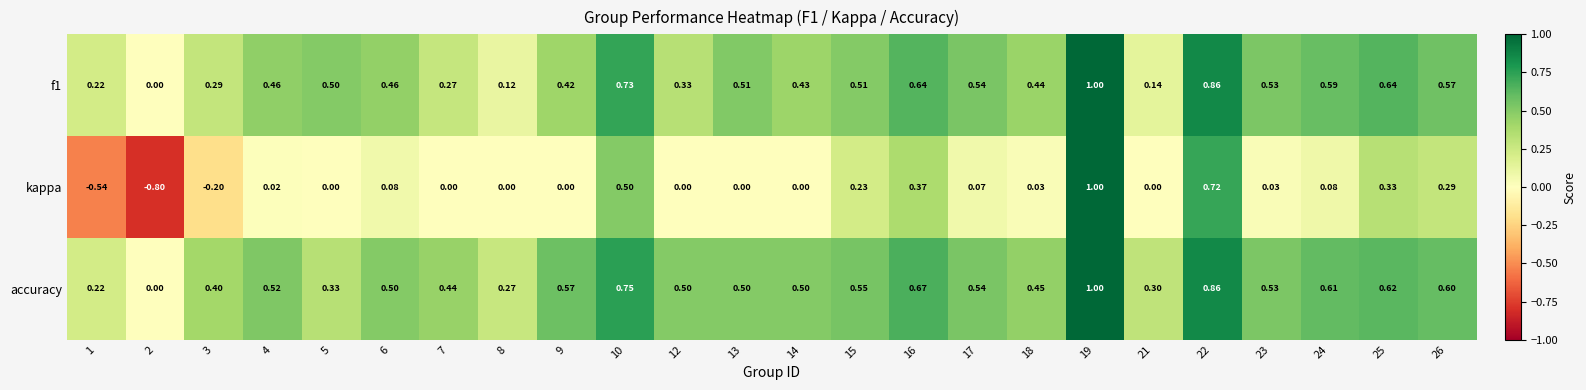

Which series has the largest total across all categories?

accuracy